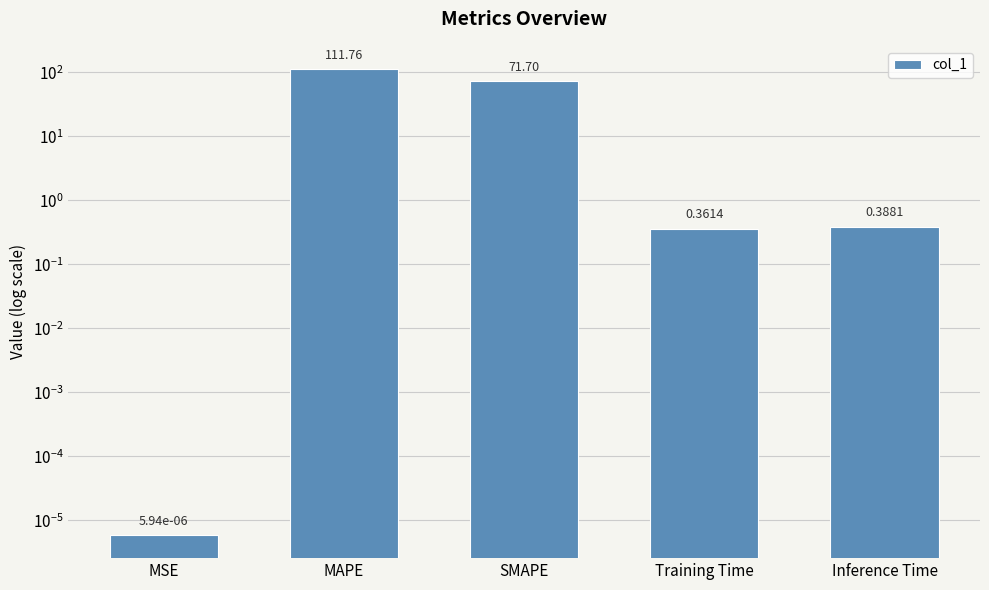

Reading right to left, what are all the values shown in this chart?

0.4	0.4	71.7	111.8	0.0